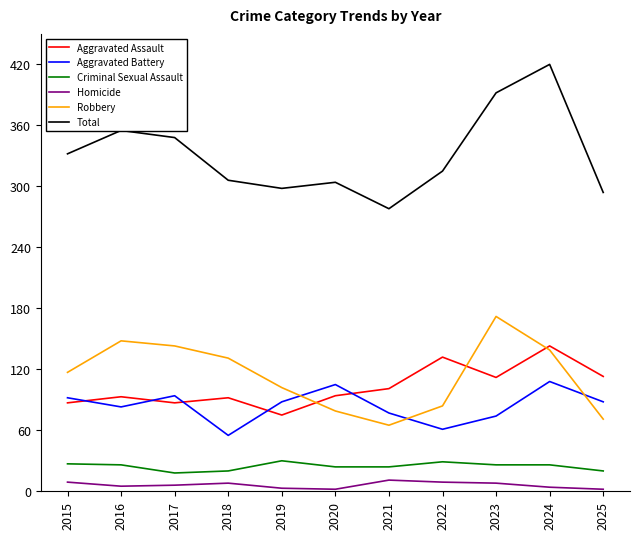

What is the spread (max minus min) of values at 2022?

306